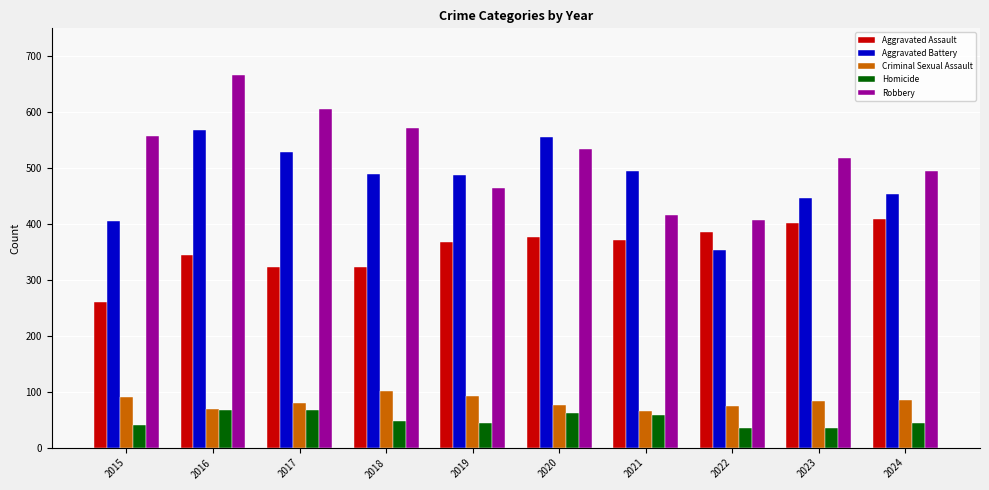

Which series changed the most between 2017 and 2021?

Robbery